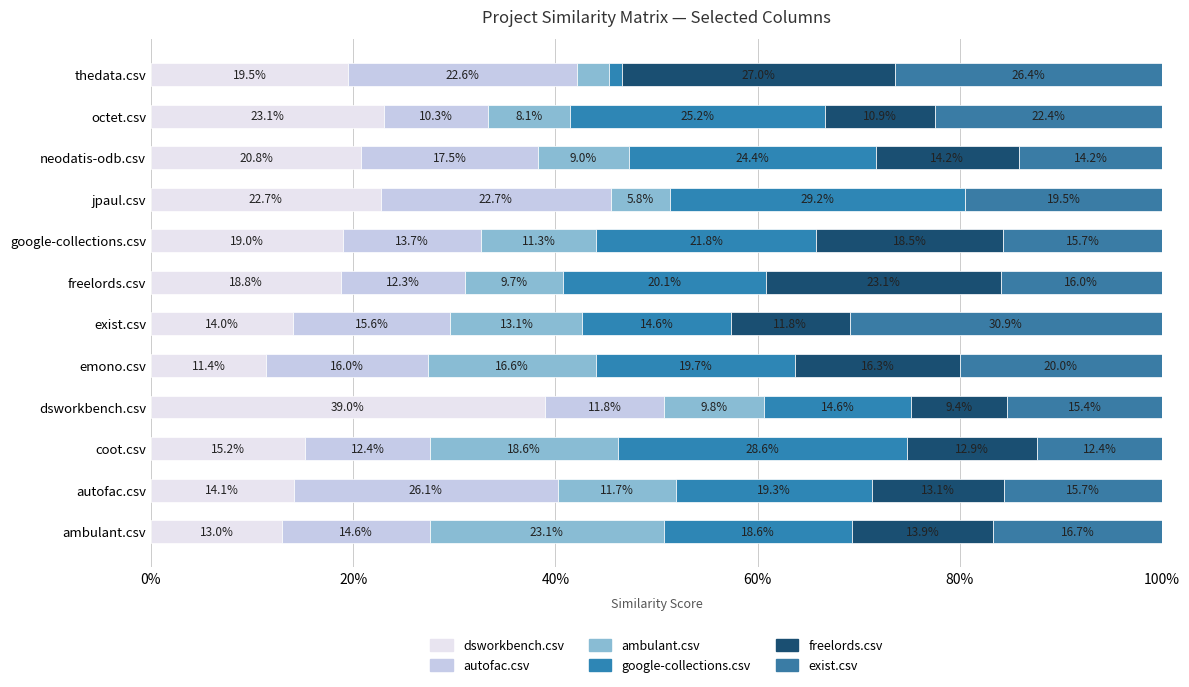

How many distinct data groups are displayed?

6